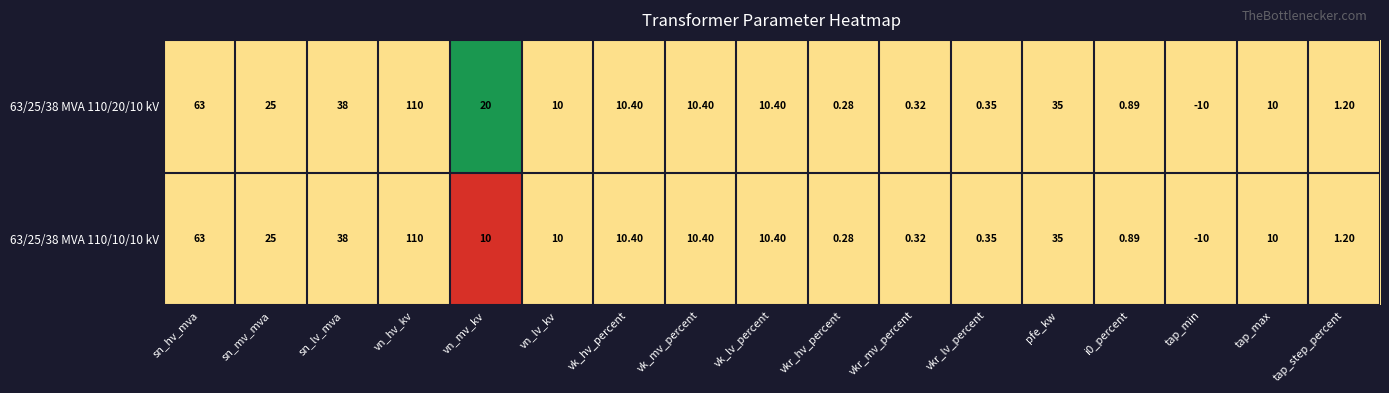

Where does the 63/25/38 MVA 110/10/10 kV series first go above 10?

sn_hv_mva